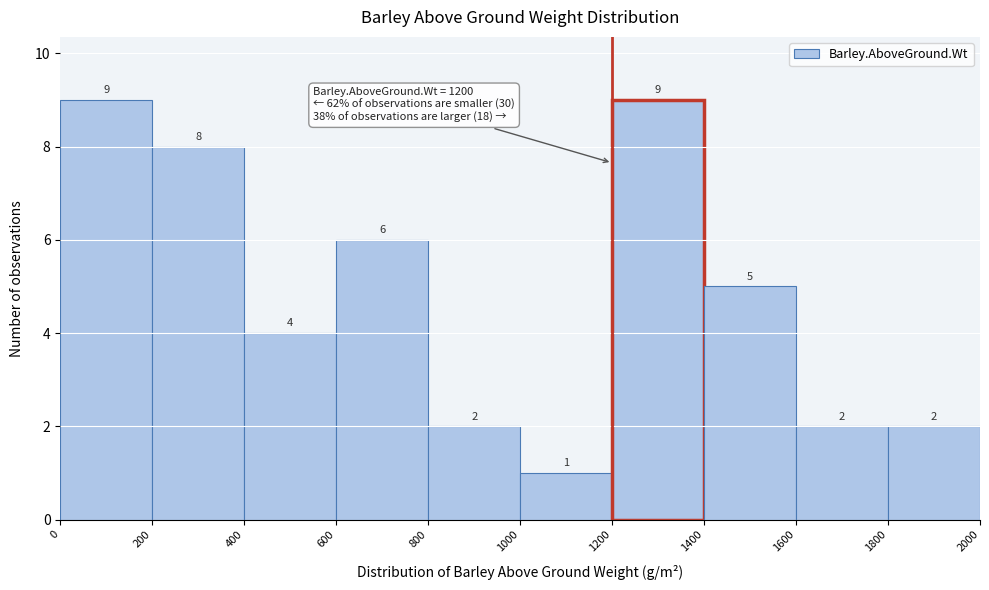

Reading left to right, list every bar in this chart as the range it spans on the x-axis followed by its height.

0 to 200: 9
200 to 400: 8
400 to 600: 4
600 to 800: 6
800 to 1000: 2
1000 to 1200: 1
1200 to 1400: 9
1400 to 1600: 5
1600 to 1800: 2
1800 to 2000: 2